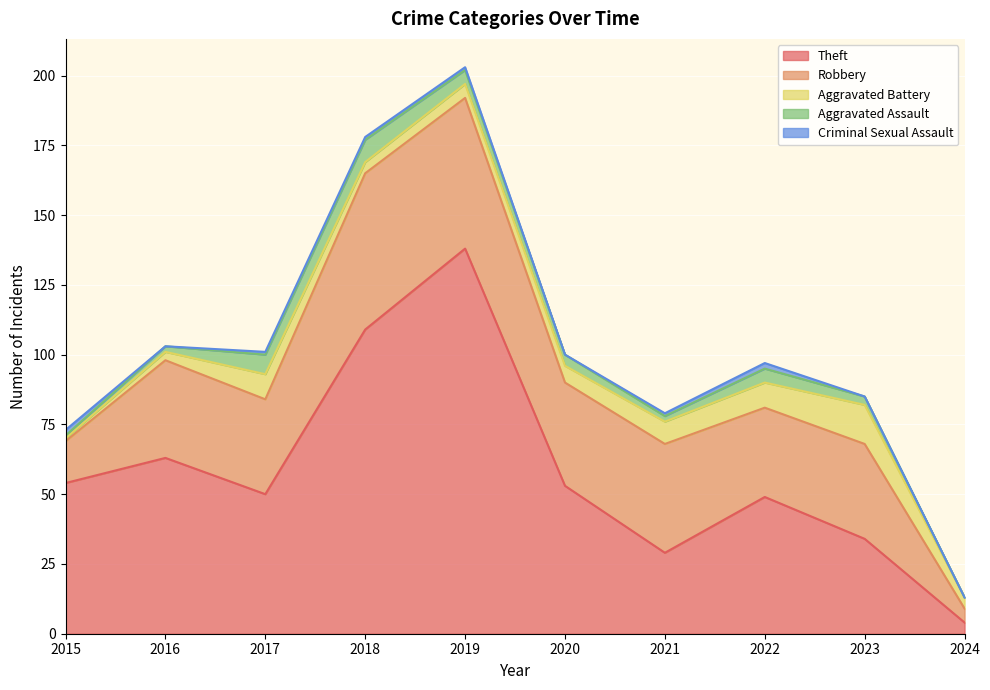

At which category does the chart reach its peak across all series?

2019